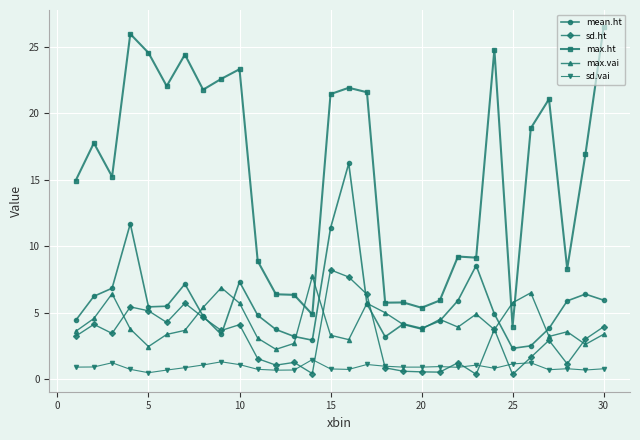

Does the chart have visible grid lines?

Yes